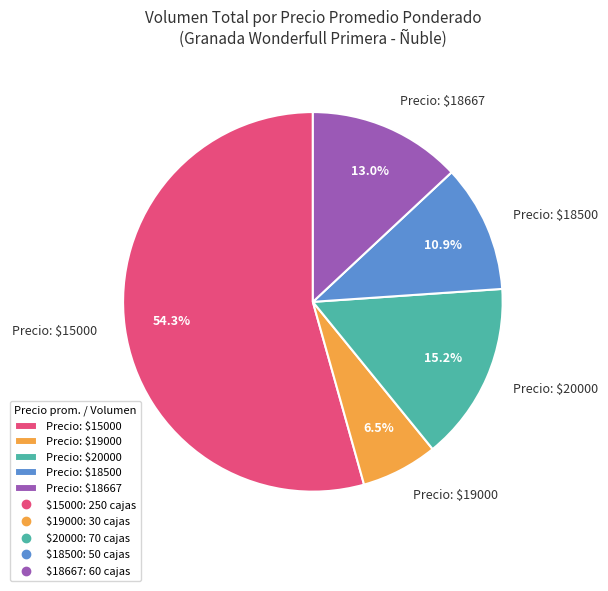

What is the largest slice in the pie chart?

Precio: $15000